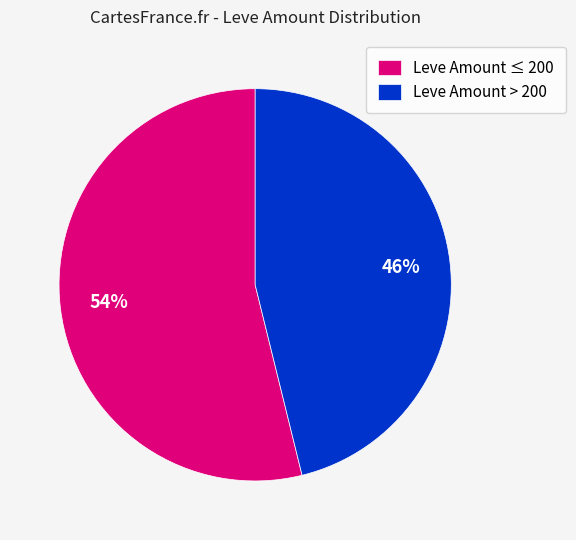

To the nearest percent, what is the average slice percentage?

50%